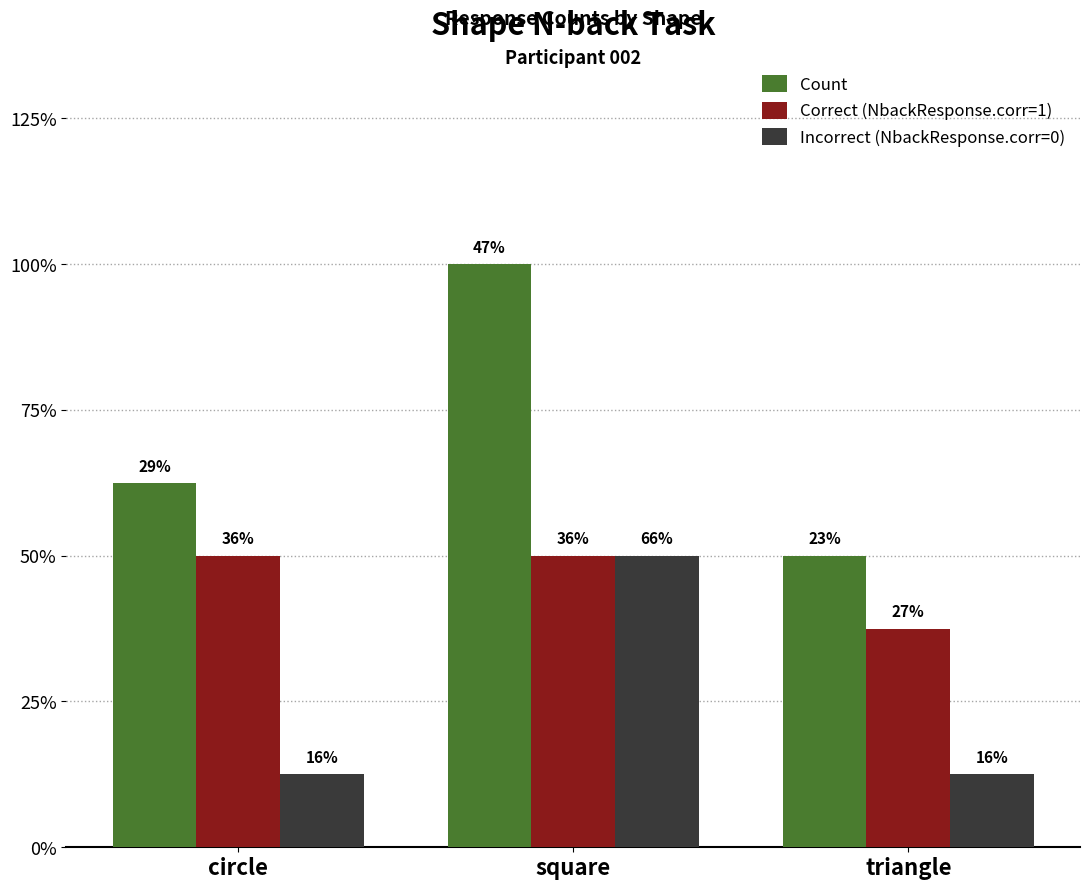

Which series has the largest total across all categories?

Count